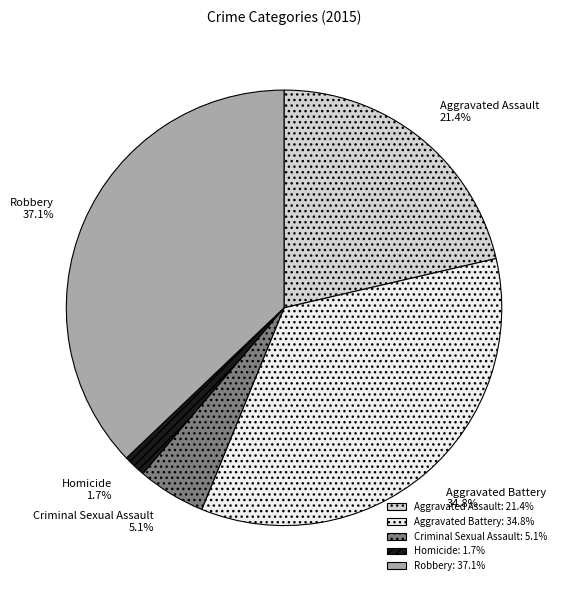

How many slices are in this pie chart?

5